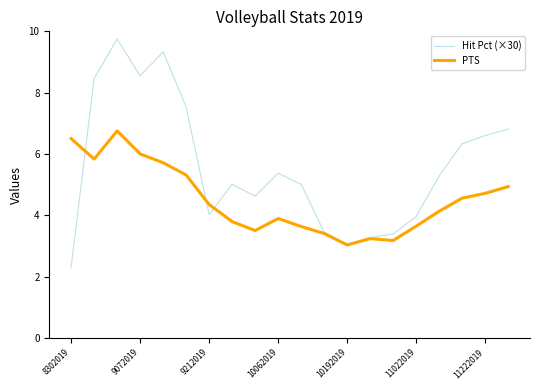

What is the sum of all PTS values?

90.1